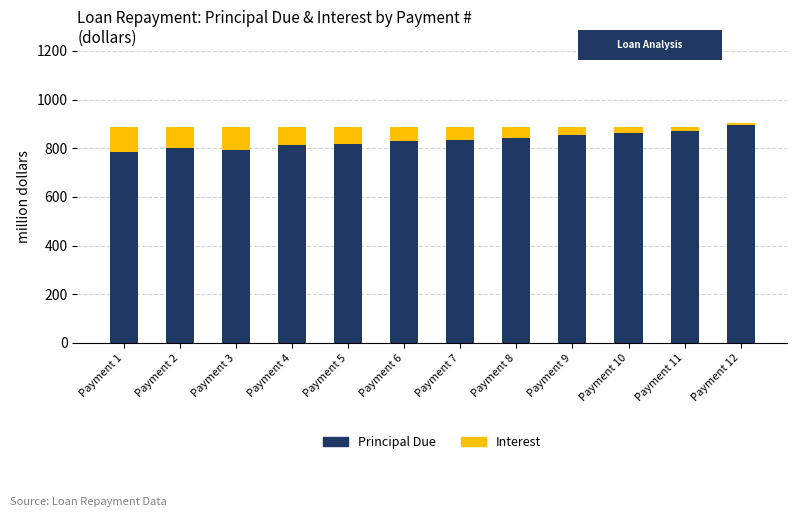

What is the difference between the maximum and second lowest values in the Principal Due series?

100.6